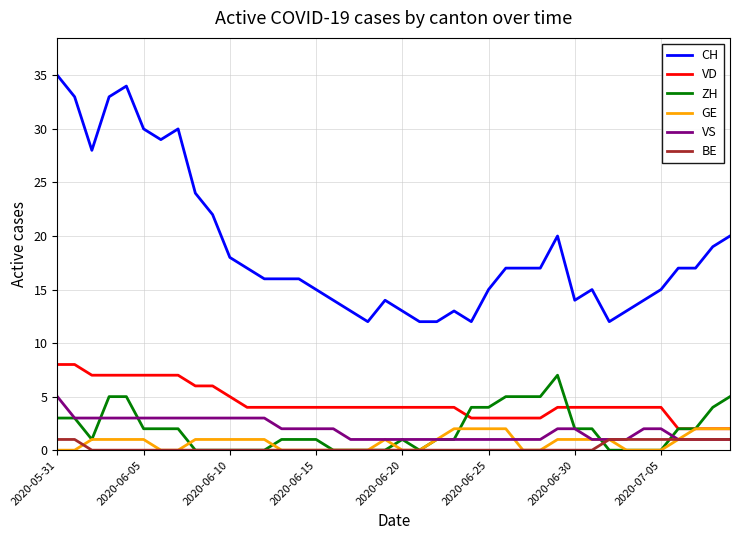

True or false: ZH has more than 1 points higher than both neighbors.

True